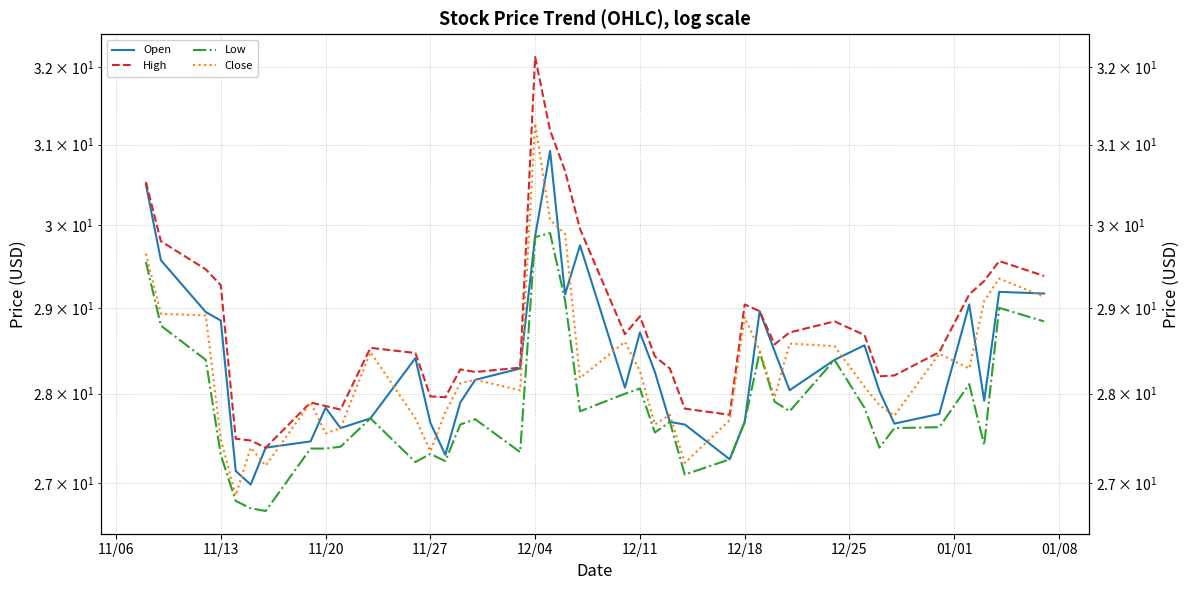

Which series has the largest total across all categories?

High